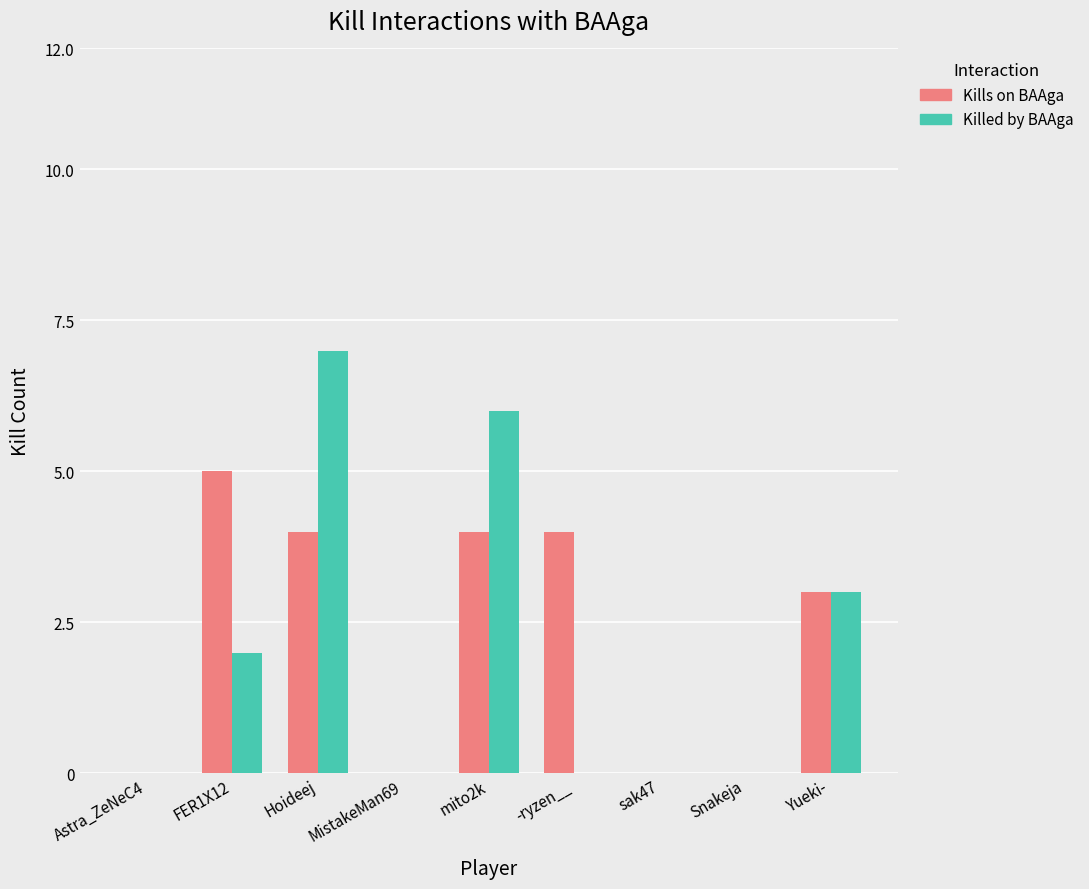

Reading left to right, transcribe all the data shown in this chart.

Kills on BAAga: 0	5	4	0	4	4	0	0	3
Killed by BAAga: 0	2	7	0	6	0	0	0	3